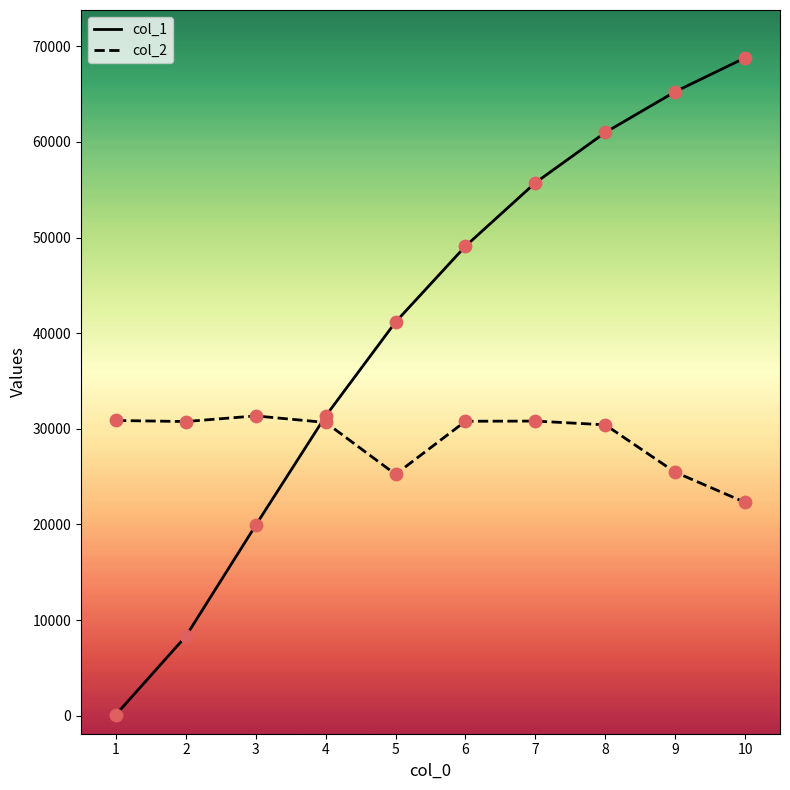

Which series has the largest range (max minus min)?

col_1